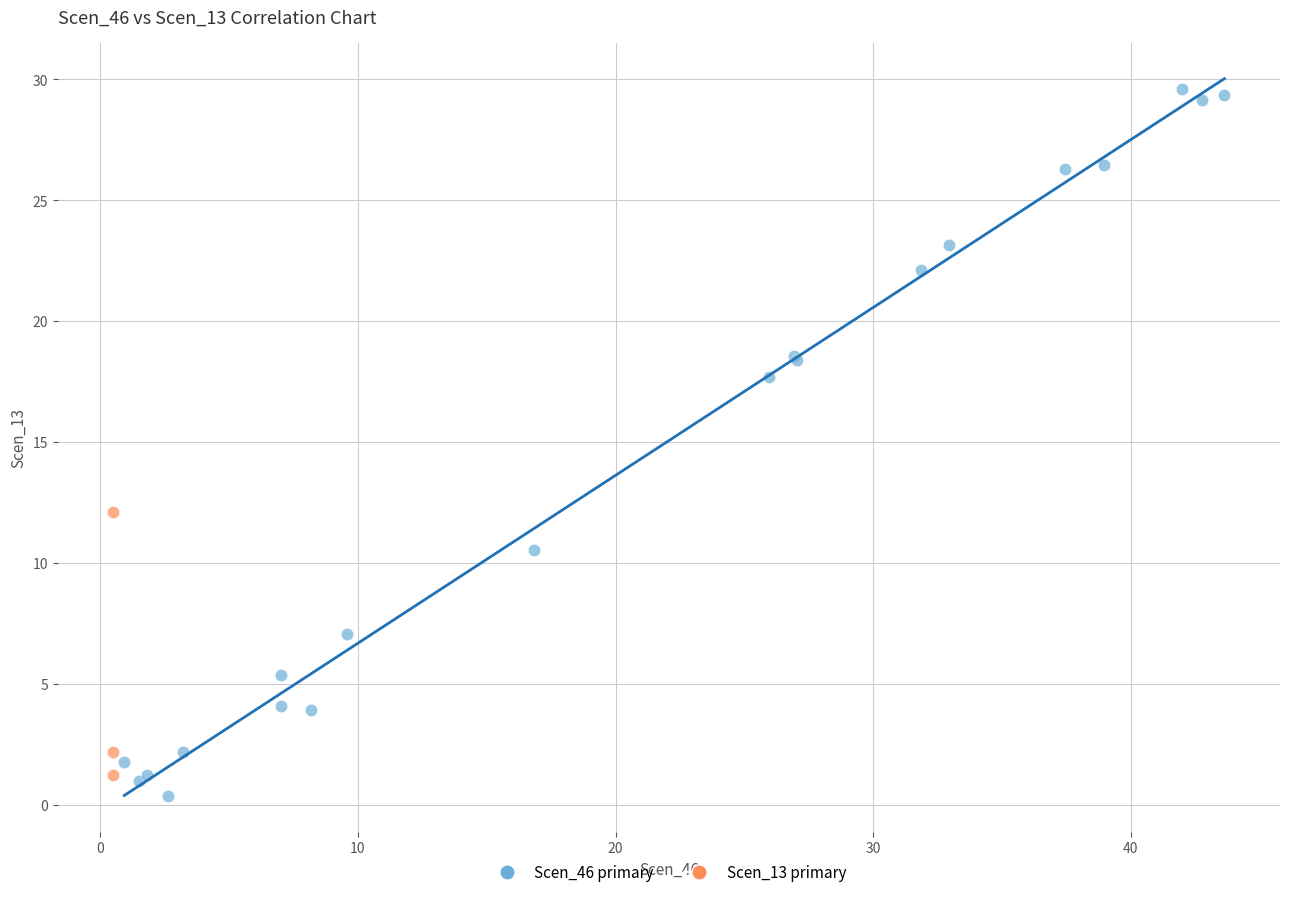

What are all the series names shown in the legend?

Scen_46 primary, Scen_13 primary